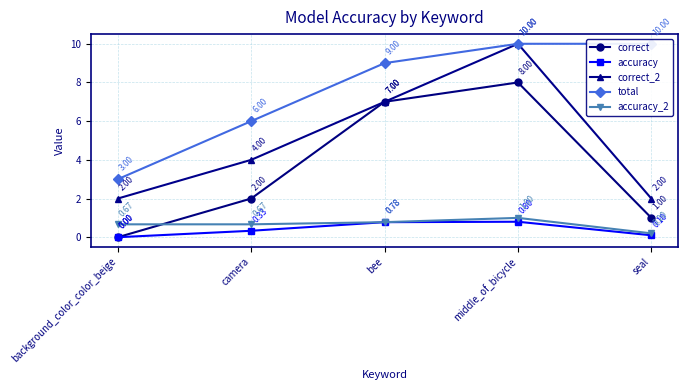

Reading left to right, extract all data points from this chart.

correct: background_color_color_beige=0.0	camera=2.0	bee=7.0	middle_of_bicycle=8.0	seal=1.0
accuracy: background_color_color_beige=0.0	camera=0.3	bee=0.8	middle_of_bicycle=0.8	seal=0.1
correct_2: background_color_color_beige=2.0	camera=4.0	bee=7.0	middle_of_bicycle=10.0	seal=2.0
total: background_color_color_beige=3.0	camera=6.0	bee=9.0	middle_of_bicycle=10.0	seal=10.0
accuracy_2: background_color_color_beige=0.7	camera=0.7	bee=0.8	middle_of_bicycle=1.0	seal=0.2